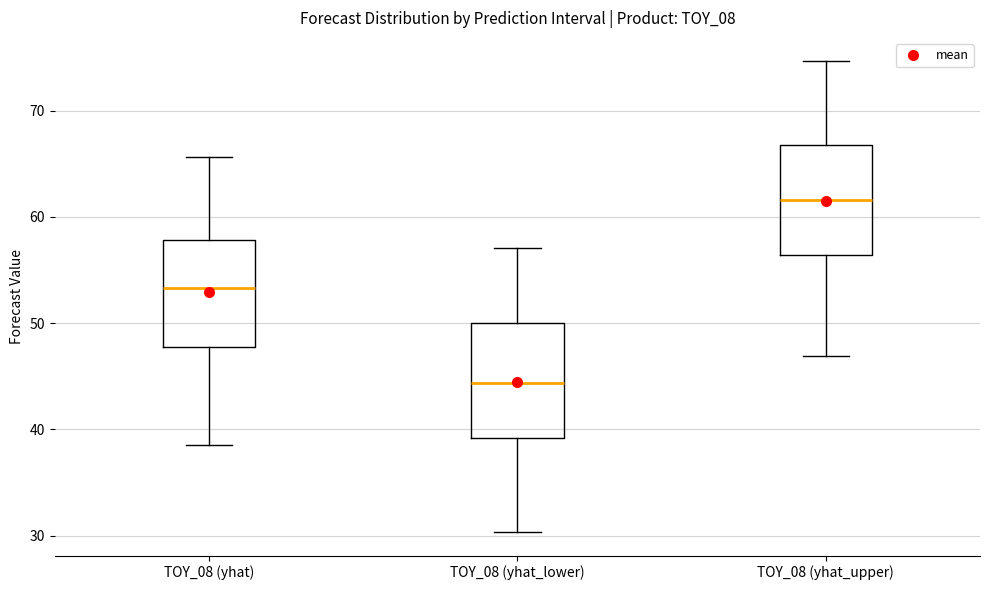

Reading left to right, transcribe this box plot: for each box, give where its median line is, the range the box spans, and where its two whiskers end, as read against the y-axis. The values are not printed on the chart, so give them approximately, as read against the axis.

TOY_08 (yhat): median 53, box 48 to 58, whiskers 39 to 66
TOY_08 (yhat_lower): median 44, box 39 to 50, whiskers 30 to 57
TOY_08 (yhat_upper): median 62, box 56 to 67, whiskers 47 to 75